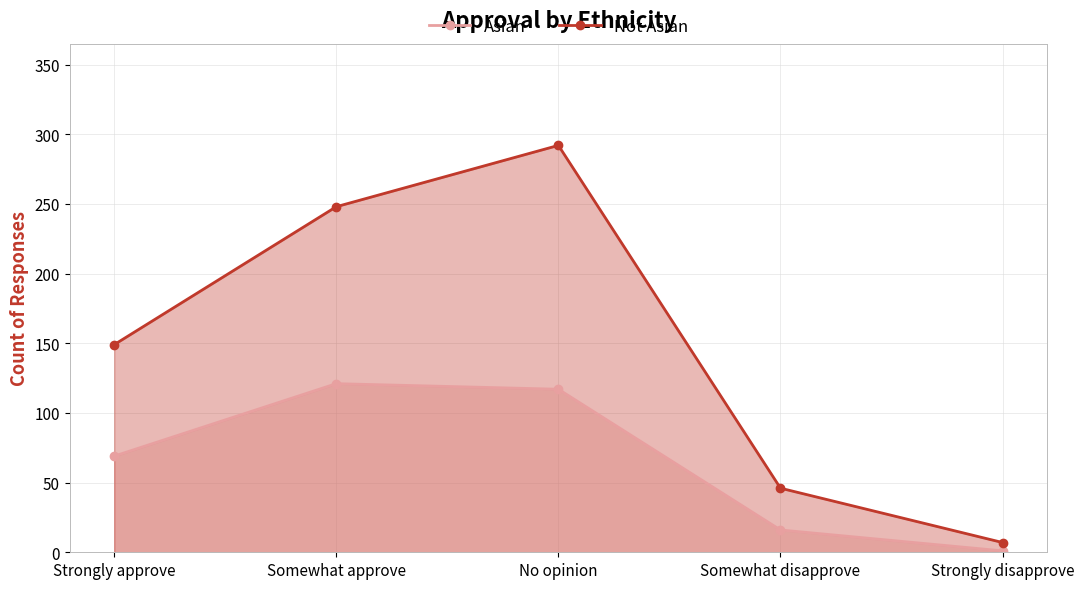

What is the label of the 4th point from the left?

Somewhat disapprove